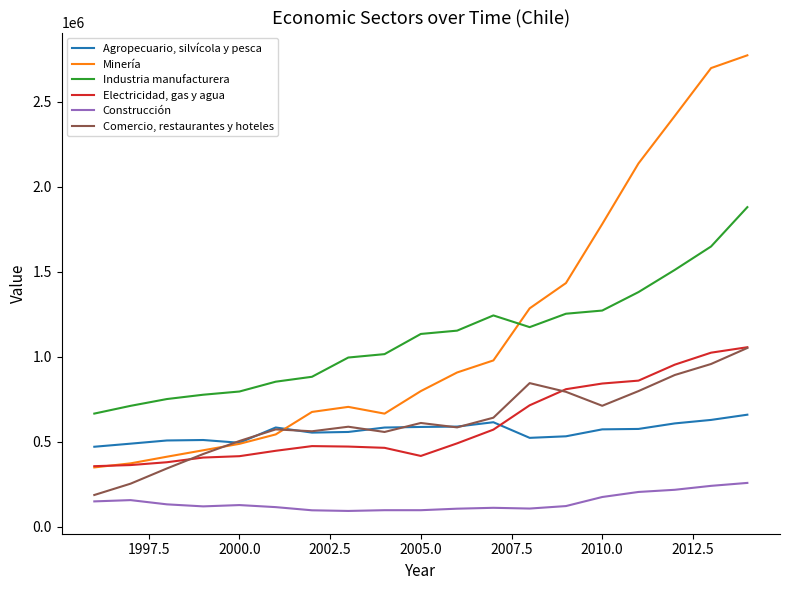

Which series has the largest range (max minus min)?

Minería